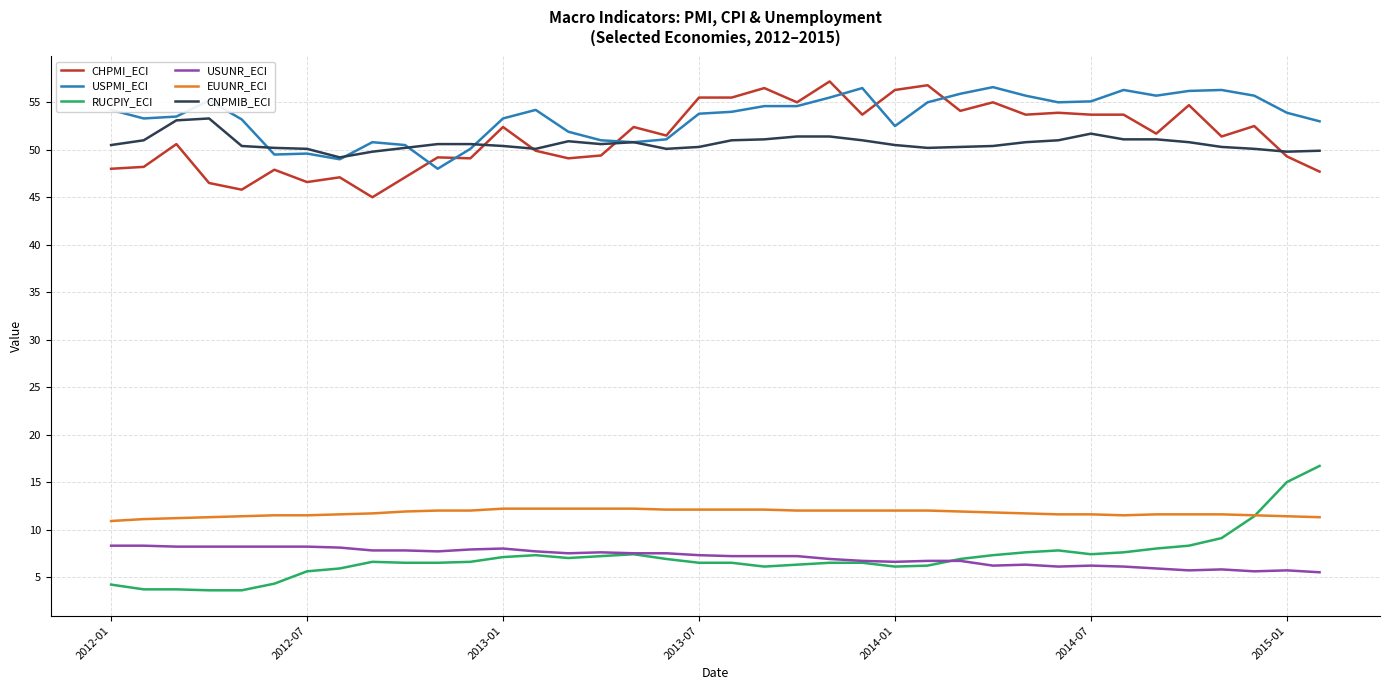

True or false: RUCPIY_ECI and USUNR_ECI intersect in this chart.

True